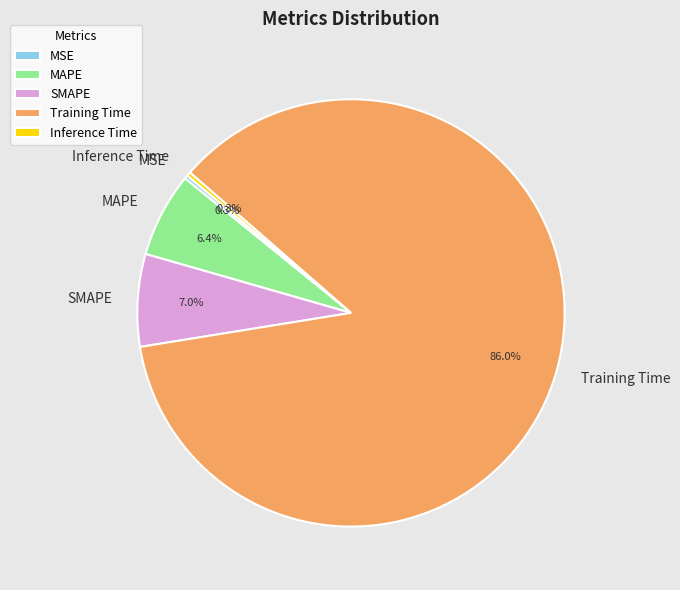

What is the total percentage of Inference Time and SMAPE?

7.3%